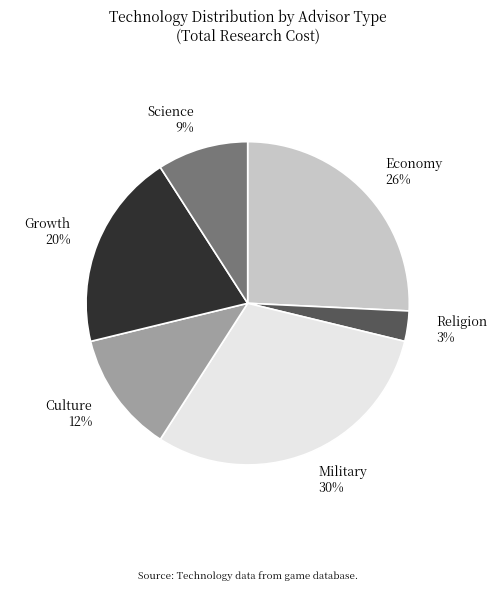

Count the number of slices in the pie.

6